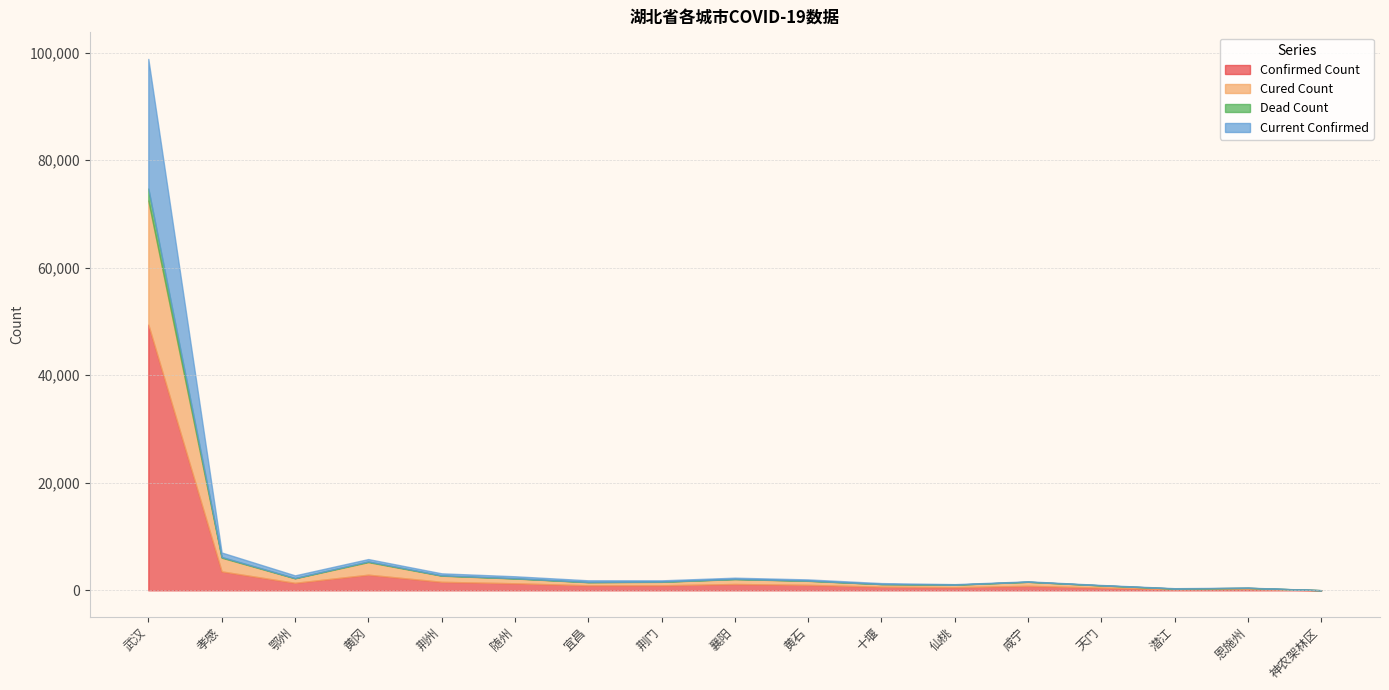

What are all the series names shown in the legend?

Confirmed Count, Cured Count, Dead Count, Current Confirmed